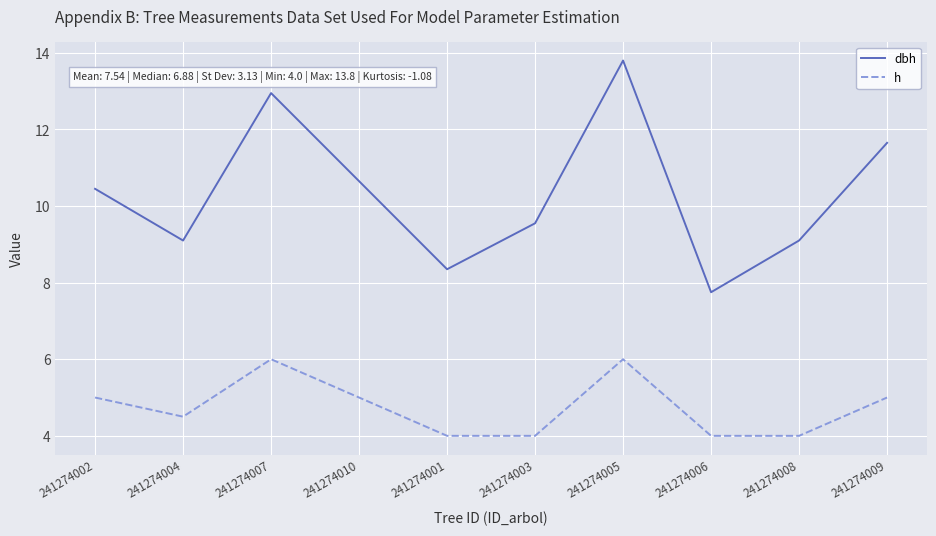

True or false: h and dbh cross at least once.

False